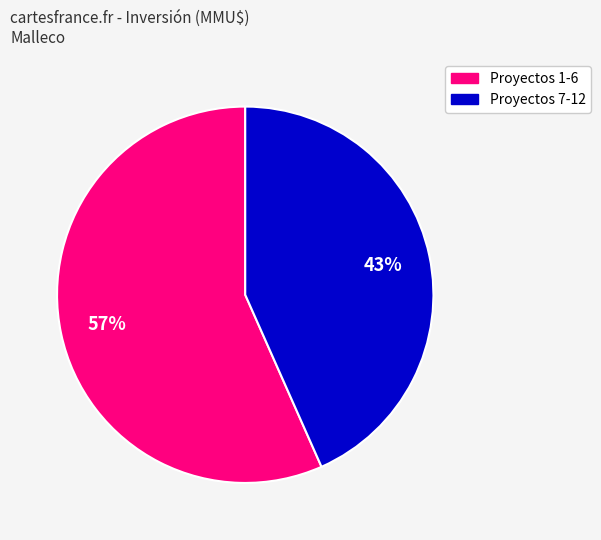

To the nearest percent, what is the average slice percentage?

50%